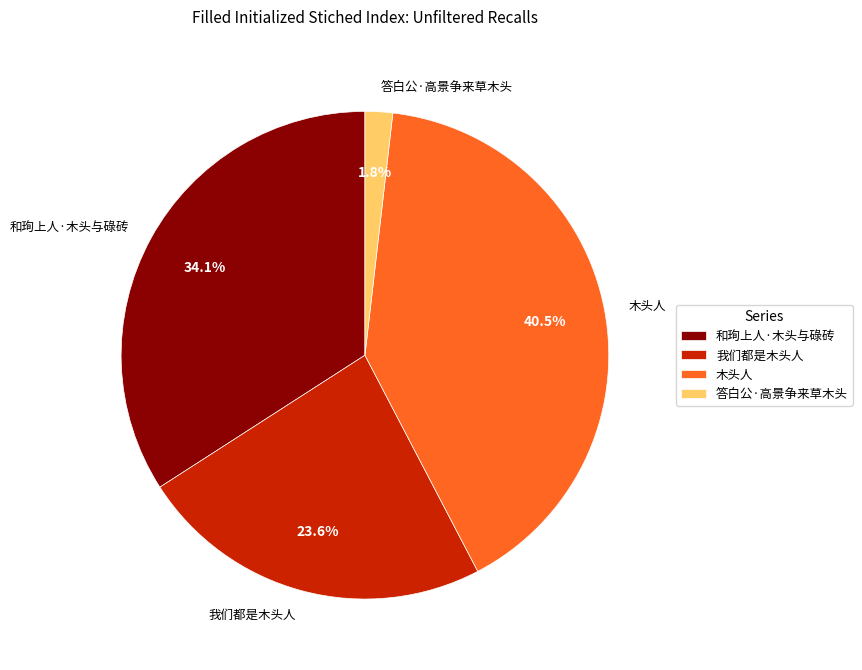

To the nearest percent, what is the average slice percentage?

25%